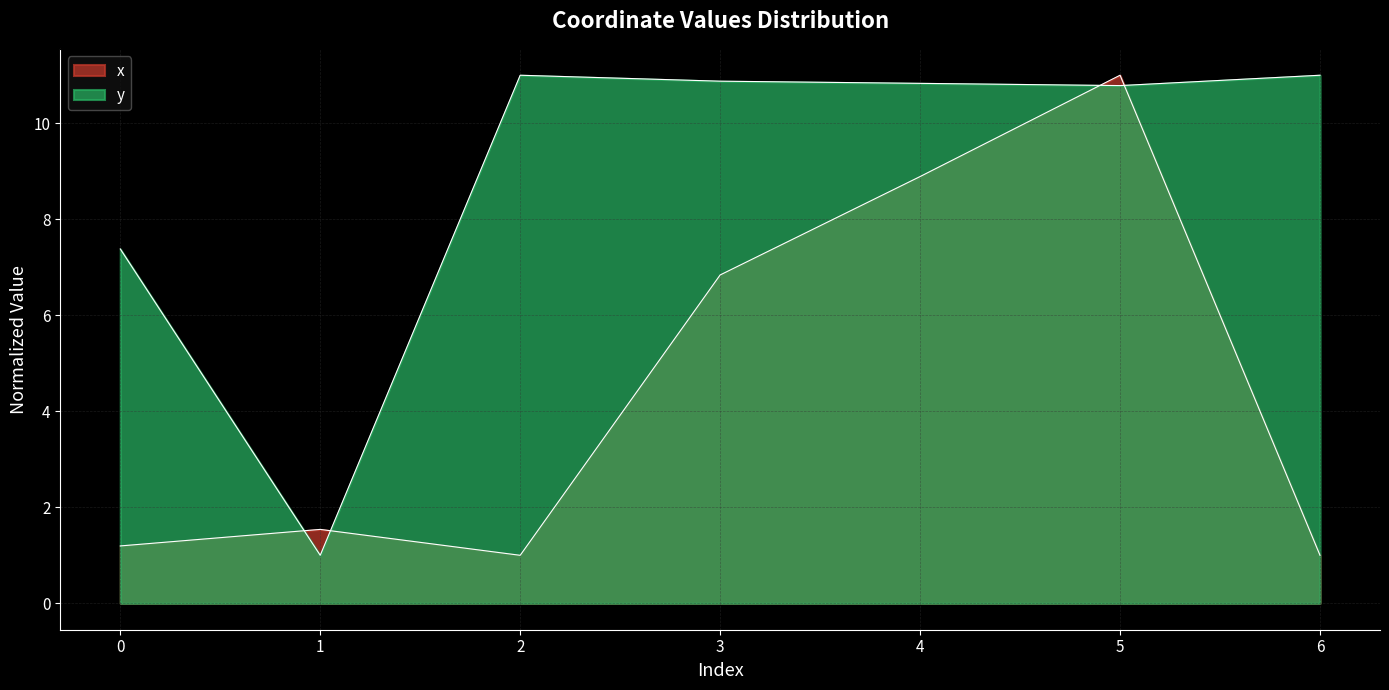

Reading left to right, what are all the values shown in this chart?

x: 0=1.2	1=1.5	2=1.0	3=6.8	4=8.9	5=11.0	6=1.0
y: 0=7.4	1=1.0	2=11.0	3=10.9	4=10.8	5=10.8	6=11.0